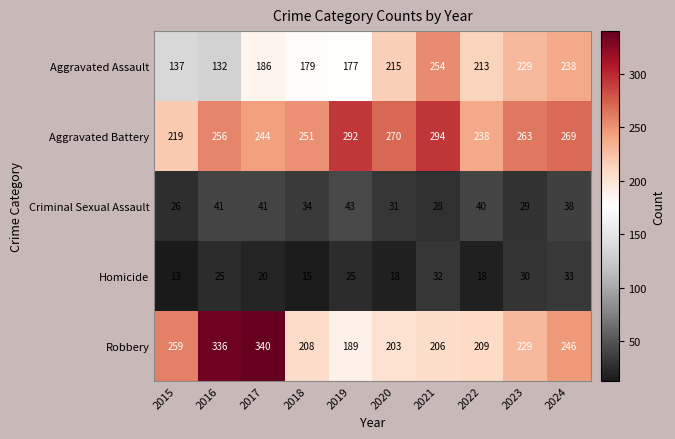

What is the minimum value shown in the chart?

13